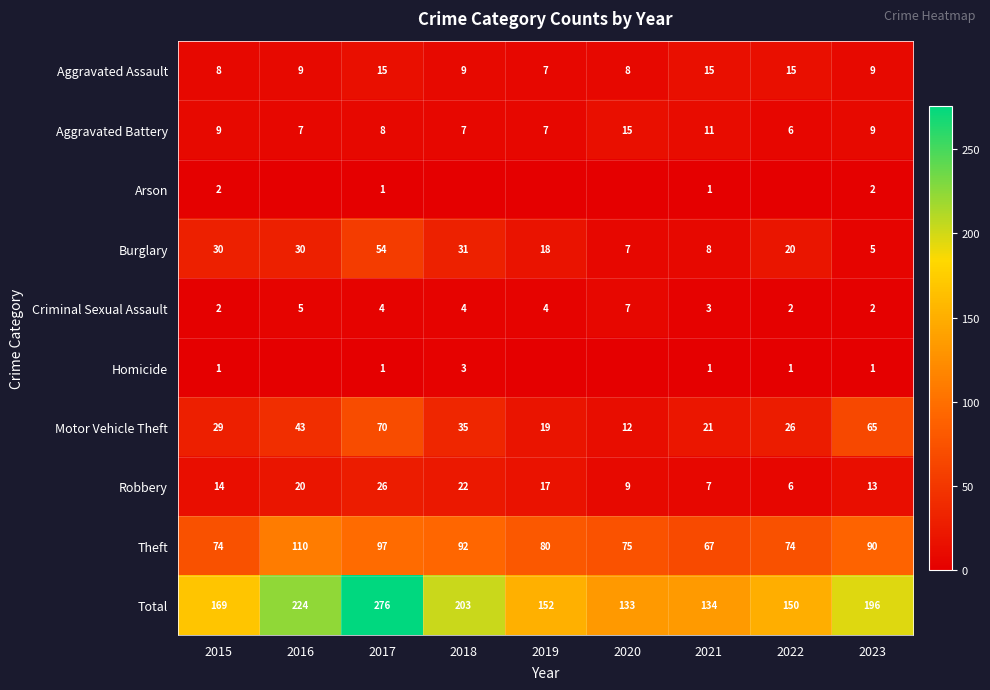

What is the maximum value for Total?

276